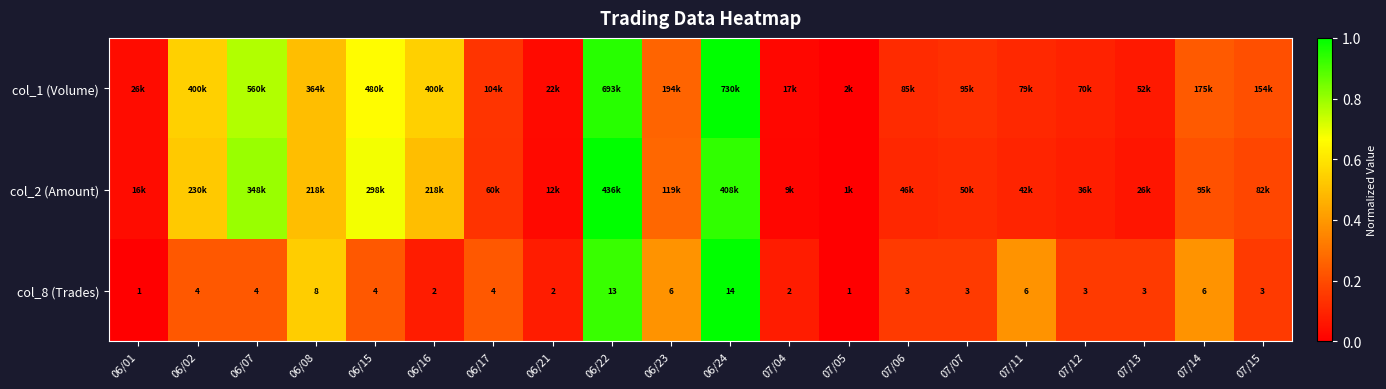

At which label is col_8 (Trades) closest to 0?

06/01